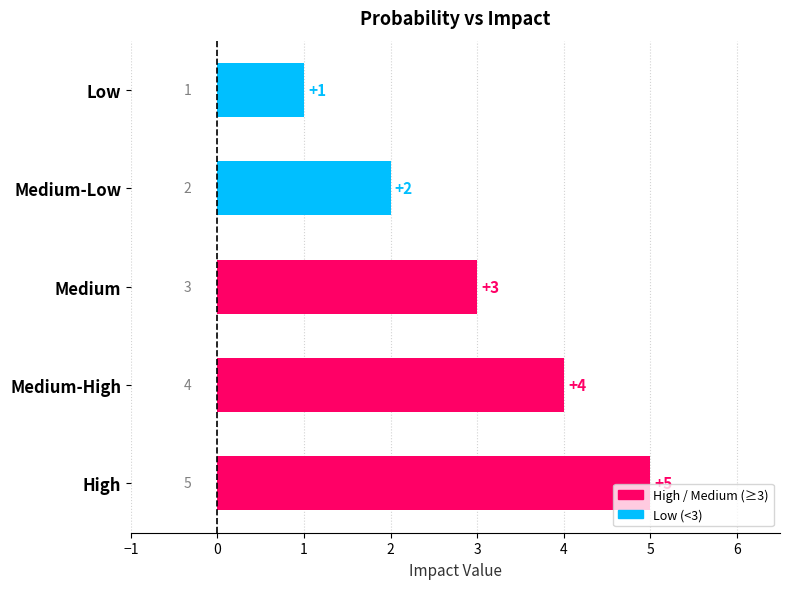

What is the greatest value displayed?

5